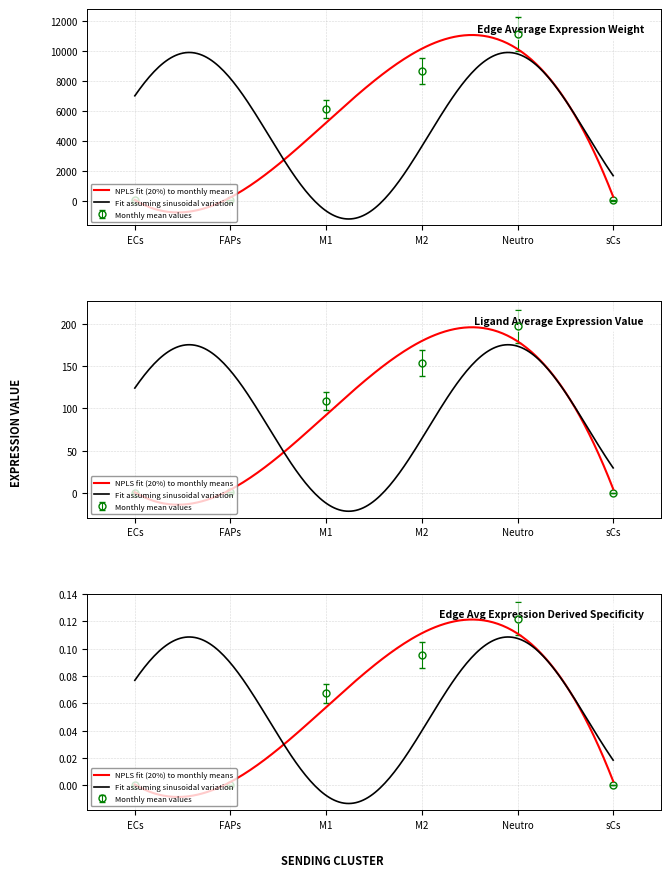

True or false: Edge total expression weight and Edge avg expression derived specificity cross at least once.

False